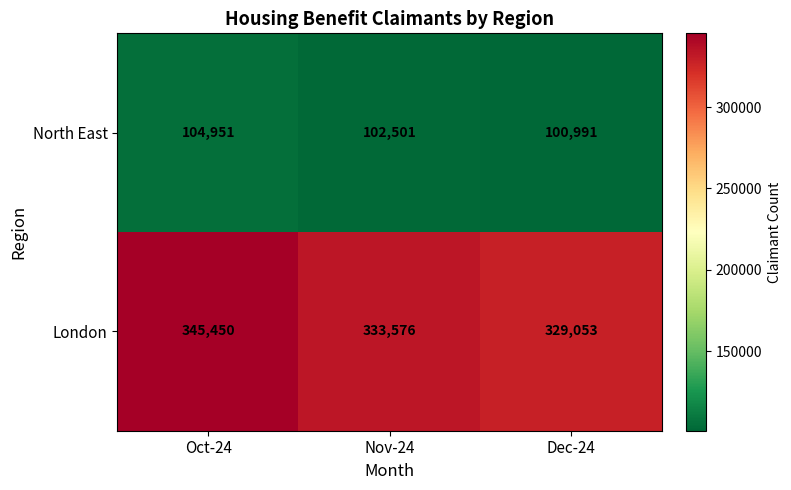

How many series are shown in this chart?

2